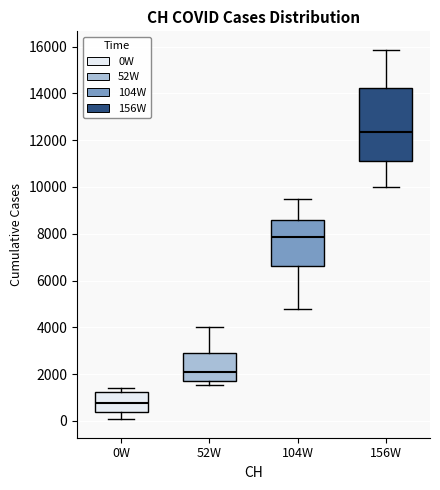

Where does the upper whisker of the box for 104W end on the y-axis? The values are not printed on the chart, so give them approximately, as read against the axis.

9400